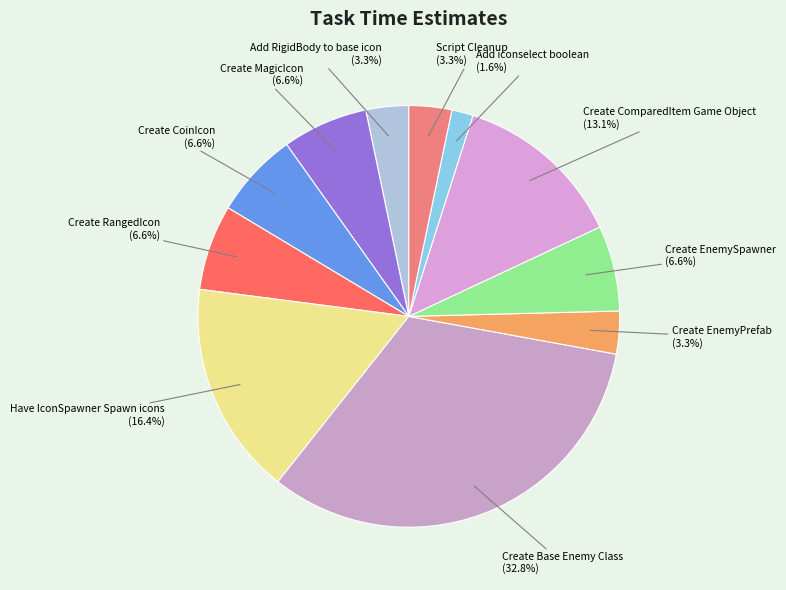

Is Create MagicIcon the majority of the pie?

No